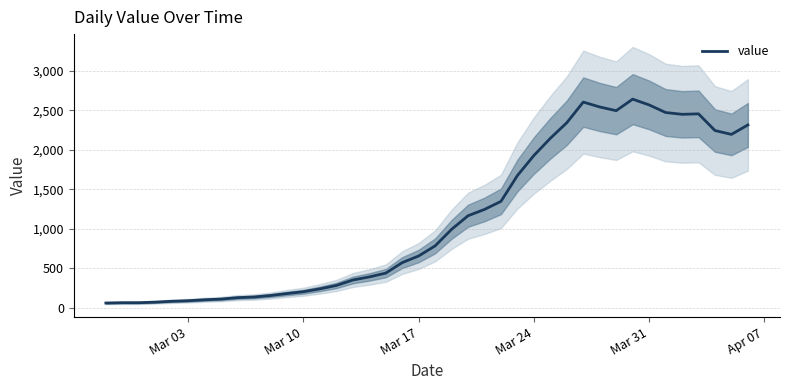

What is the maximum value for value?

2640